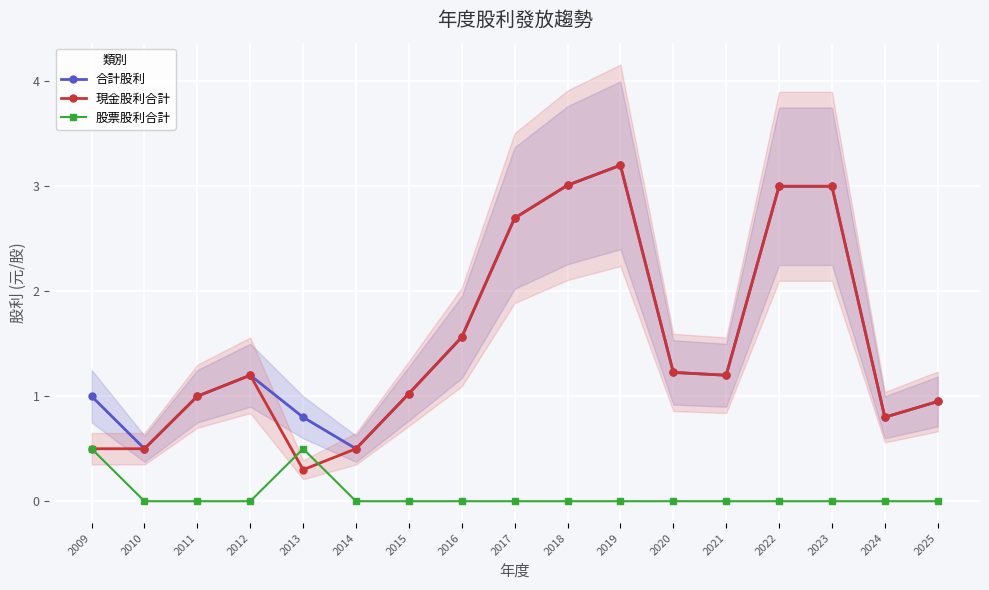

List the series in order of their peak value, lowest first.

股票股利合計, 合計股利, 現金股利合計